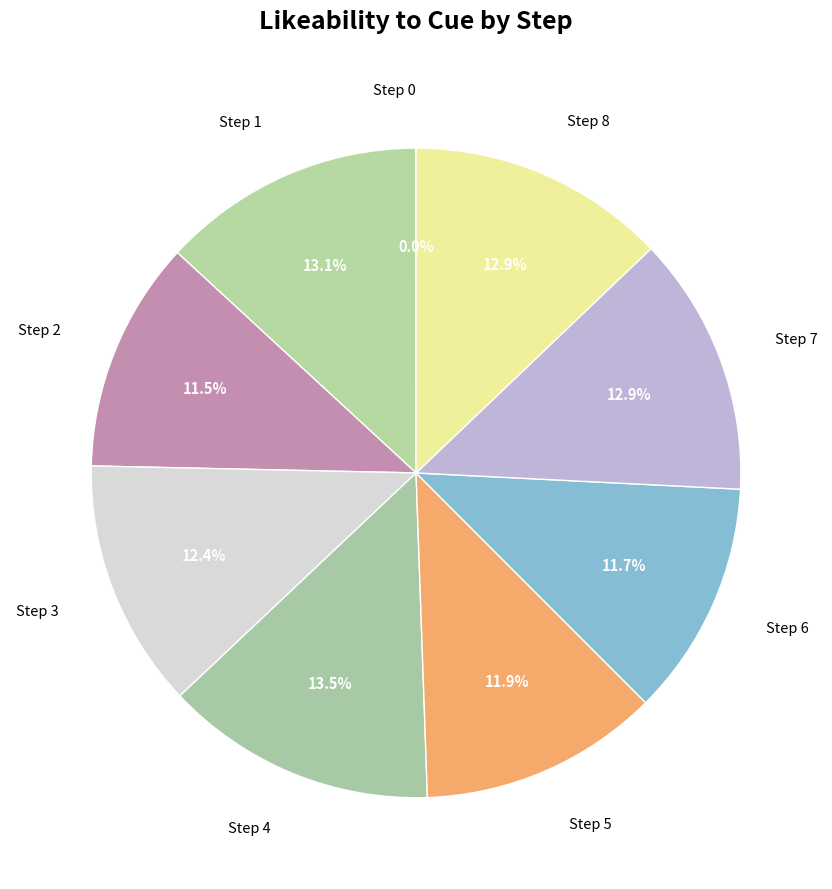

Is the sum of Step 4 and Step 2 greater than half?

No